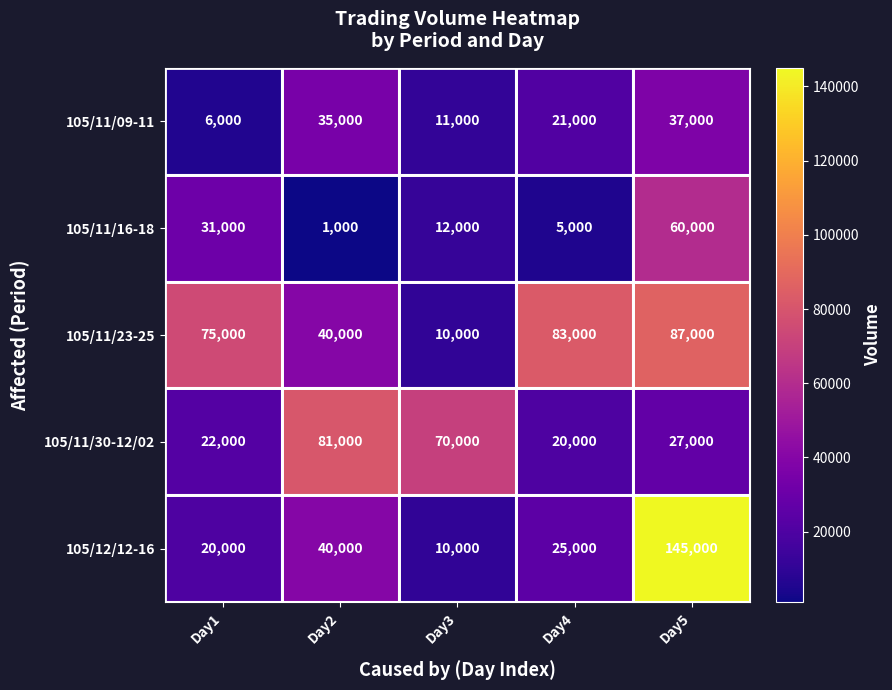

Between Day1 and Day4, which series saw the biggest shift?

105/11/16-18